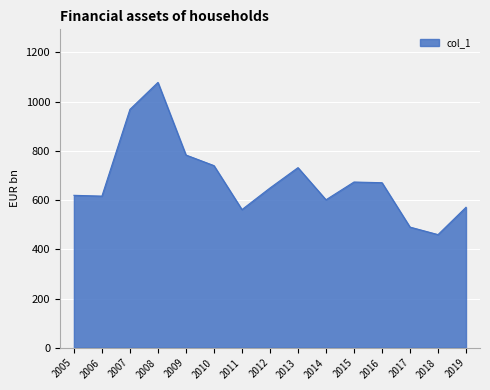

What is the difference between the values at 2005 and 2018?

159.7